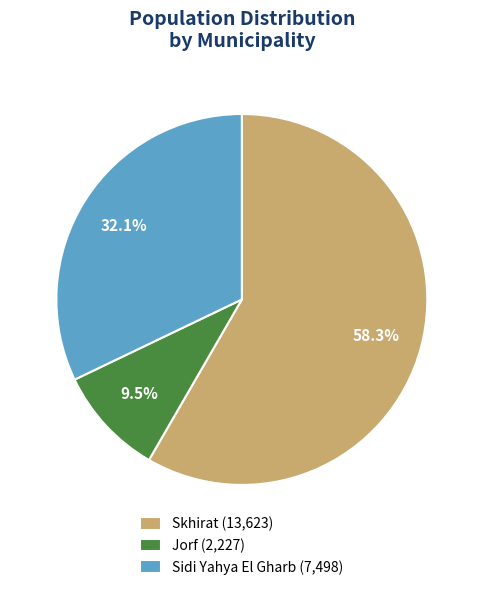

What percentage do Sidi Yahya El Gharb and Skhirat together represent?

90.5%